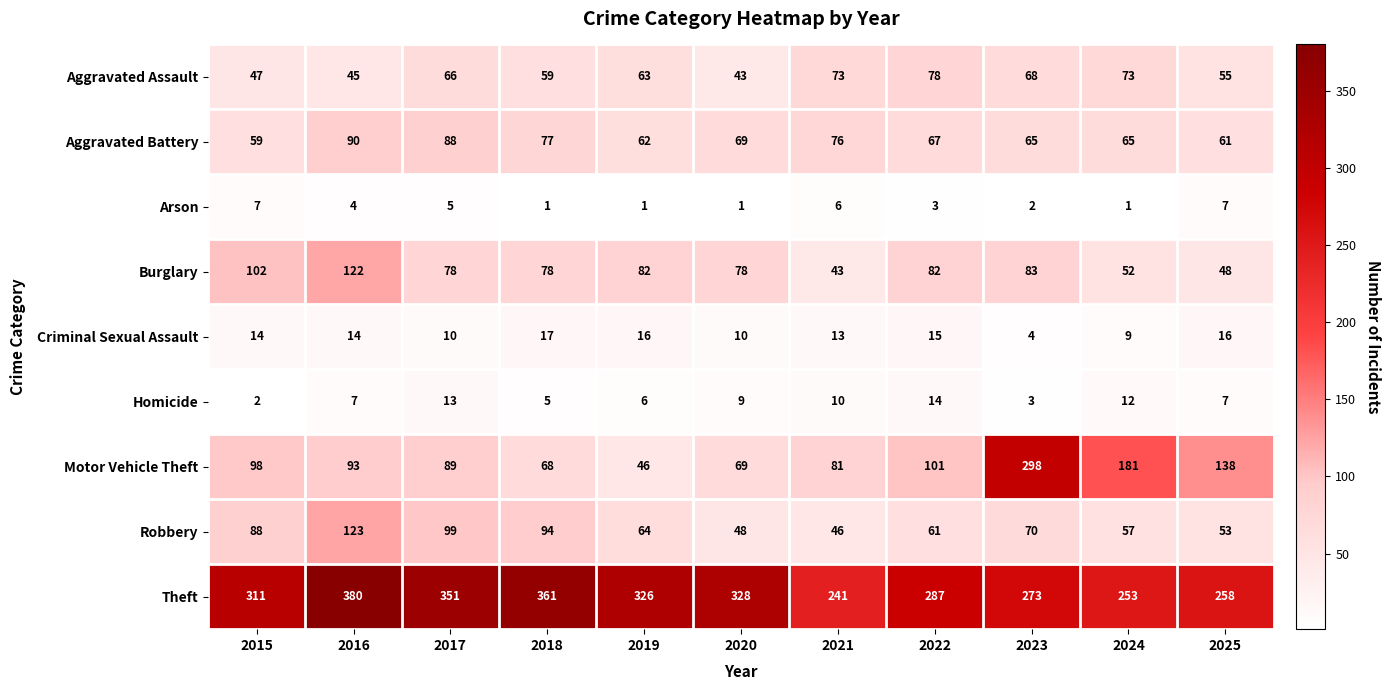

What is the spread (max minus min) of values at 2022?

284